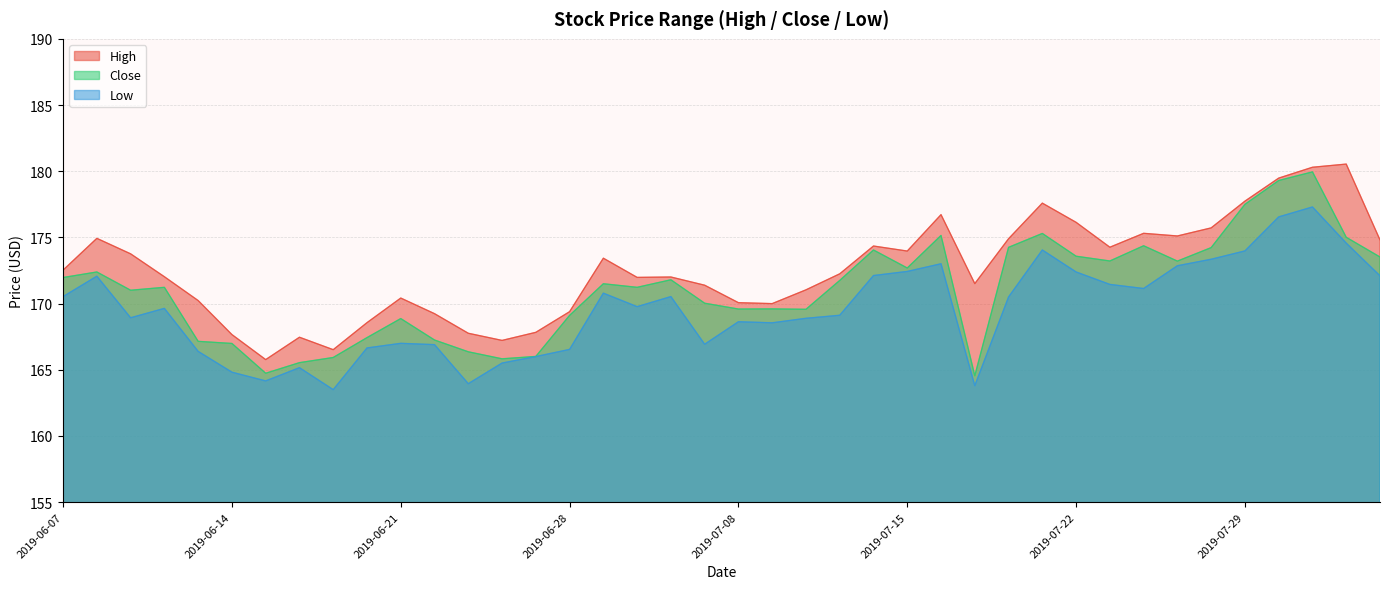

Rank the series by their average value, from highest to lowest.

High, Close, Low